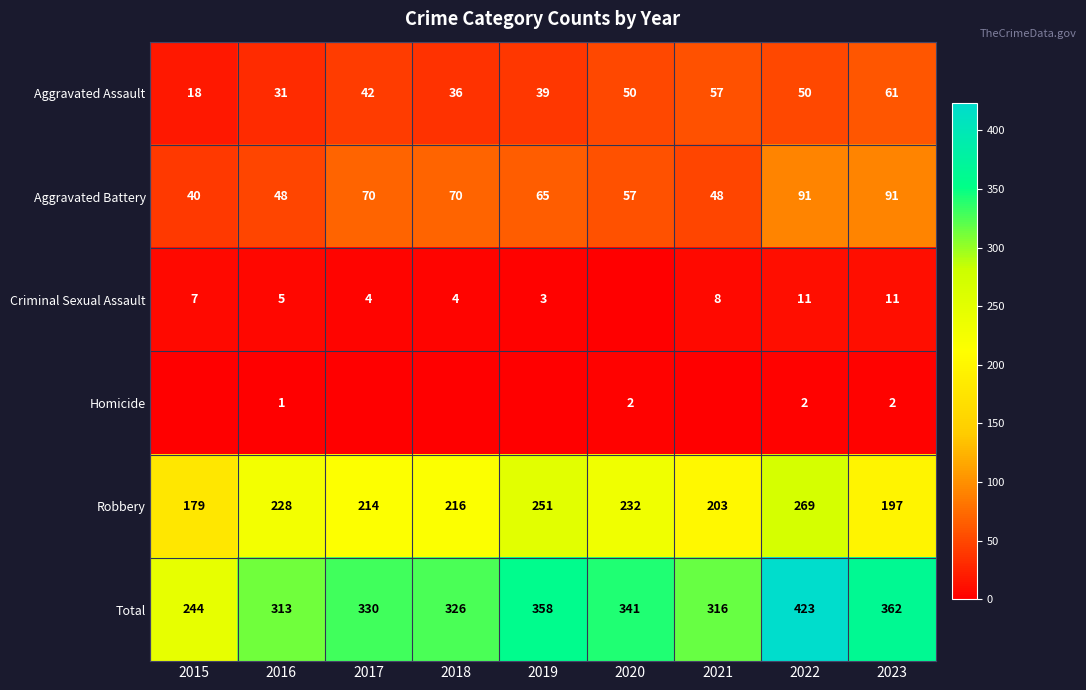

True or false: Total has a value of 147 at 2018.

False